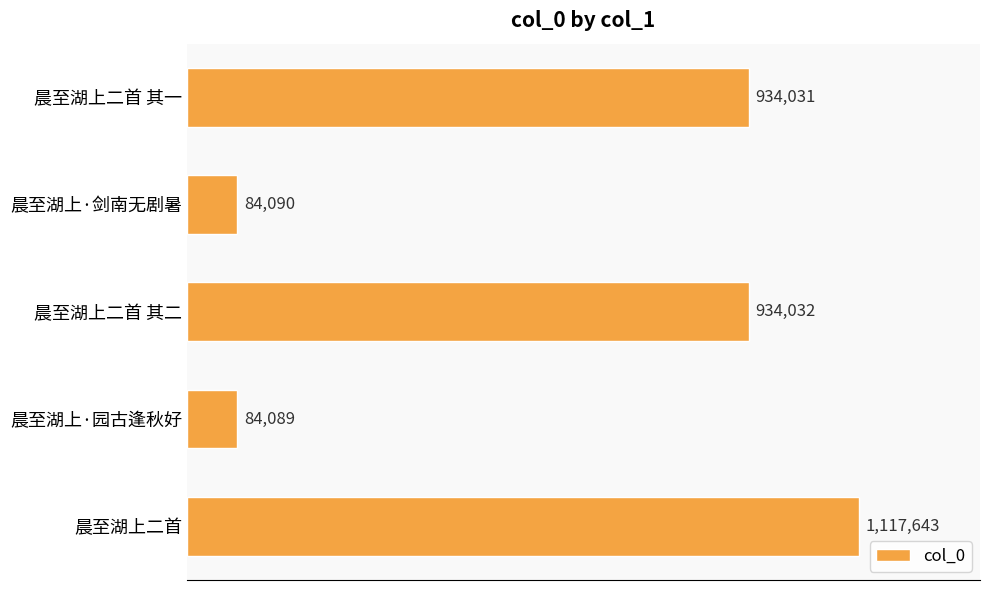

Are the bars horizontal?

Yes